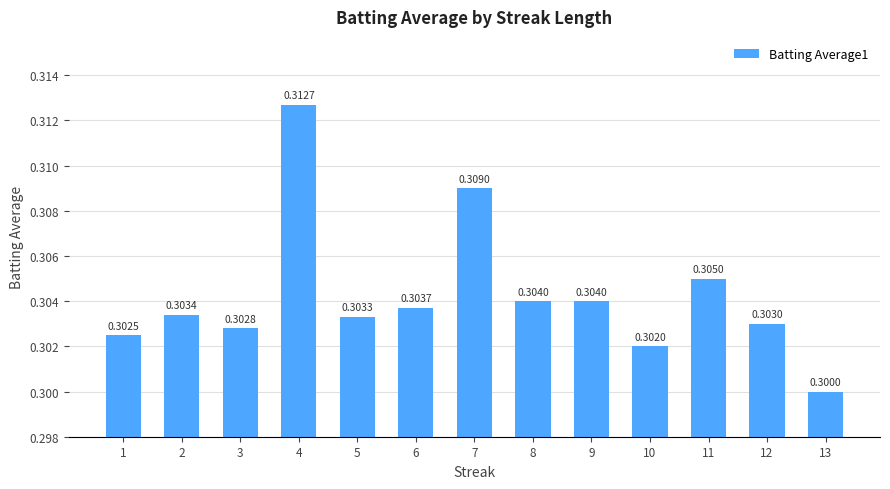

What is the sum of all values?

4.0